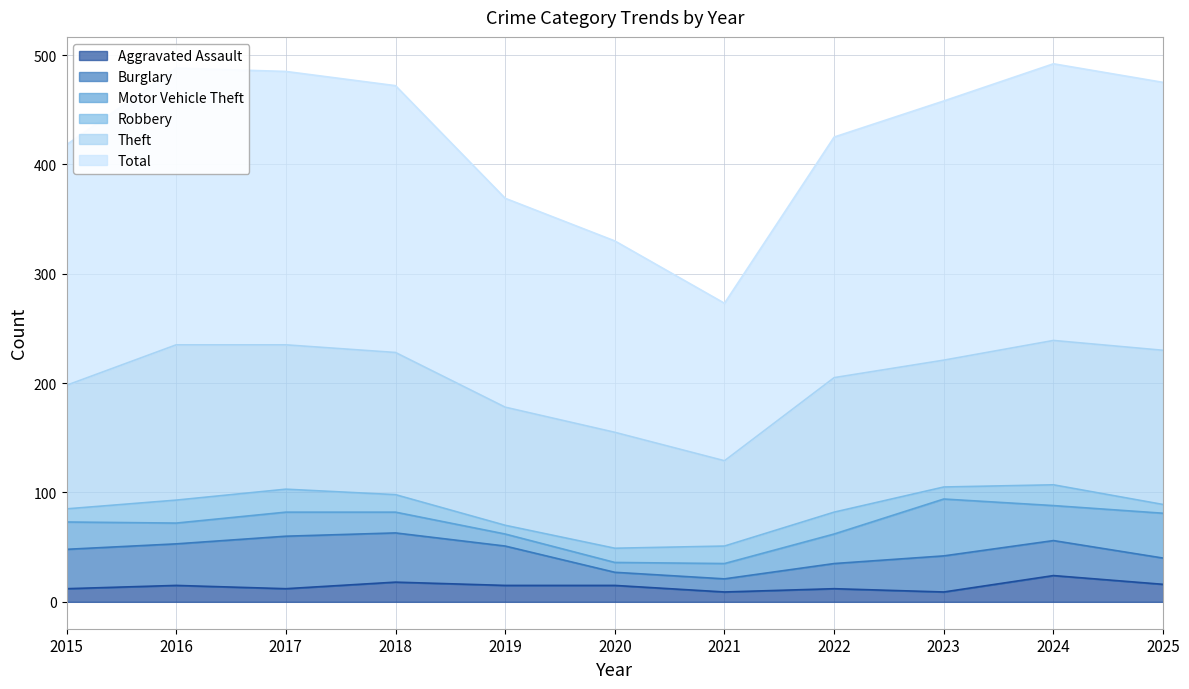

How many data points in Theft are above 123?

5